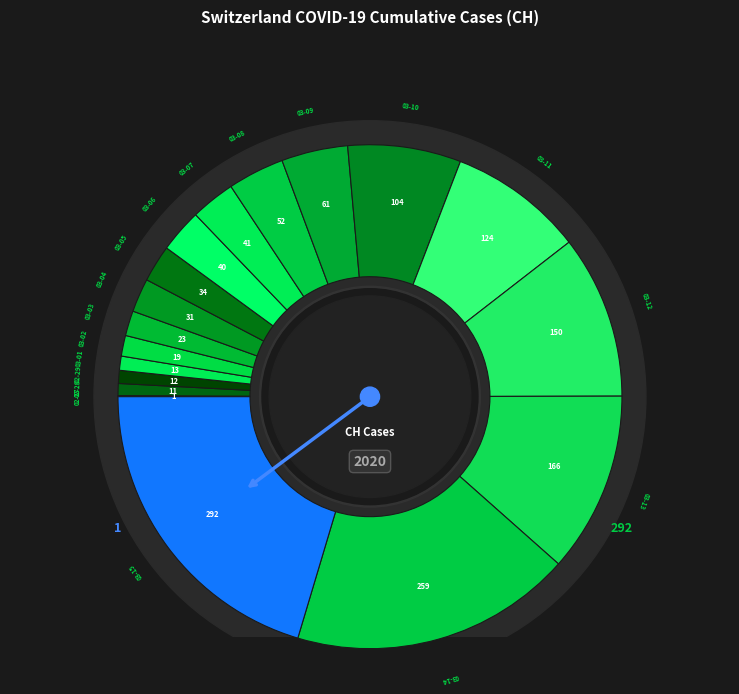

To the nearest percent, what portion does 2020-03-12 represent?

10%